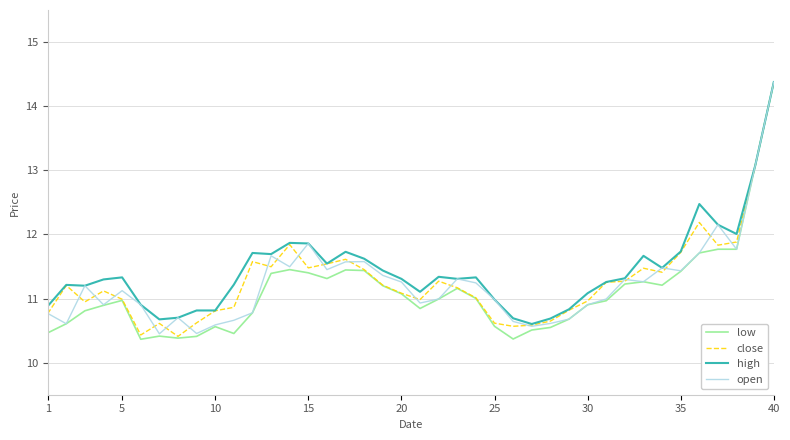

What is the minimum value shown in the chart?

10.4